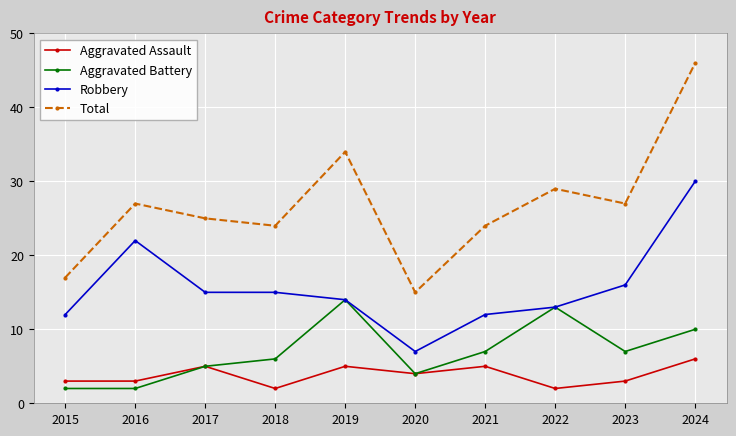

What is the difference between the highest and lowest values at 2017?

20